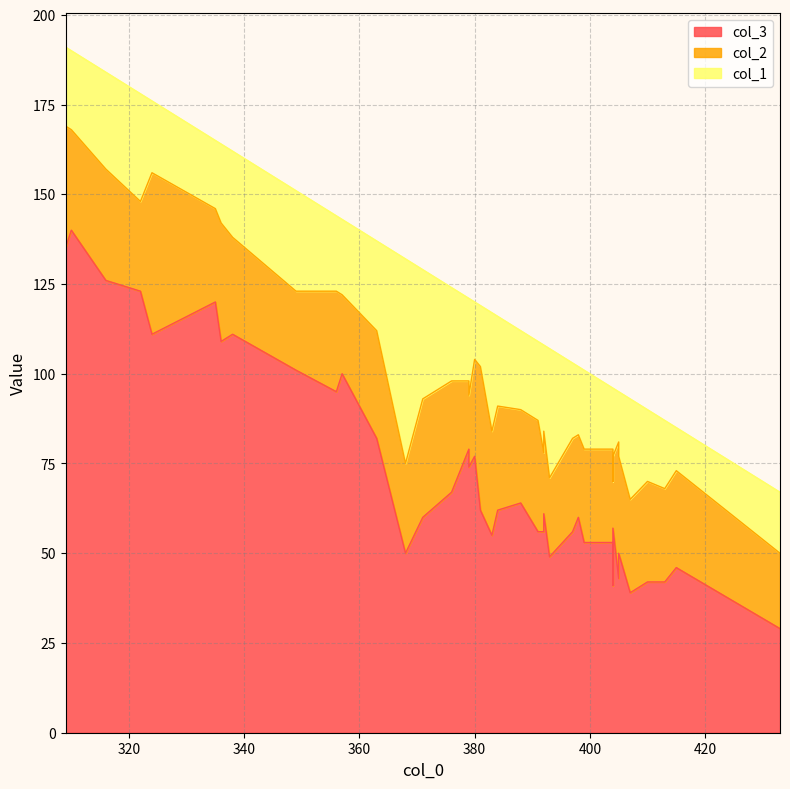

What is the smallest value displayed?

12